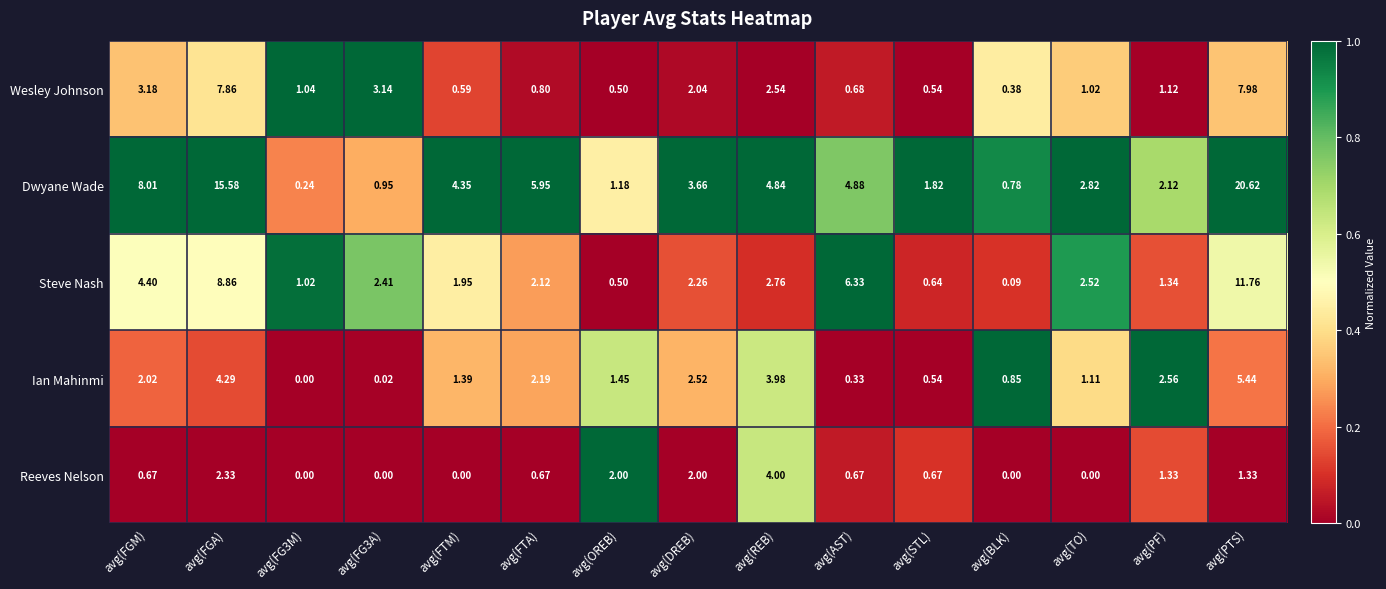

Which series has the largest range (max minus min)?

Dwyane Wade